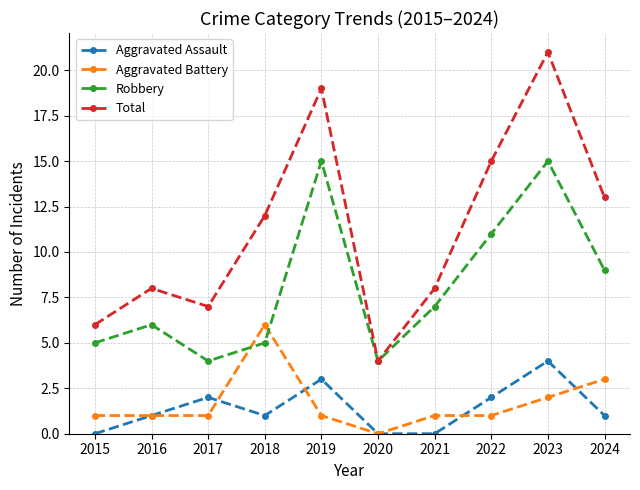

Where is the first local maximum for Robbery?

2016